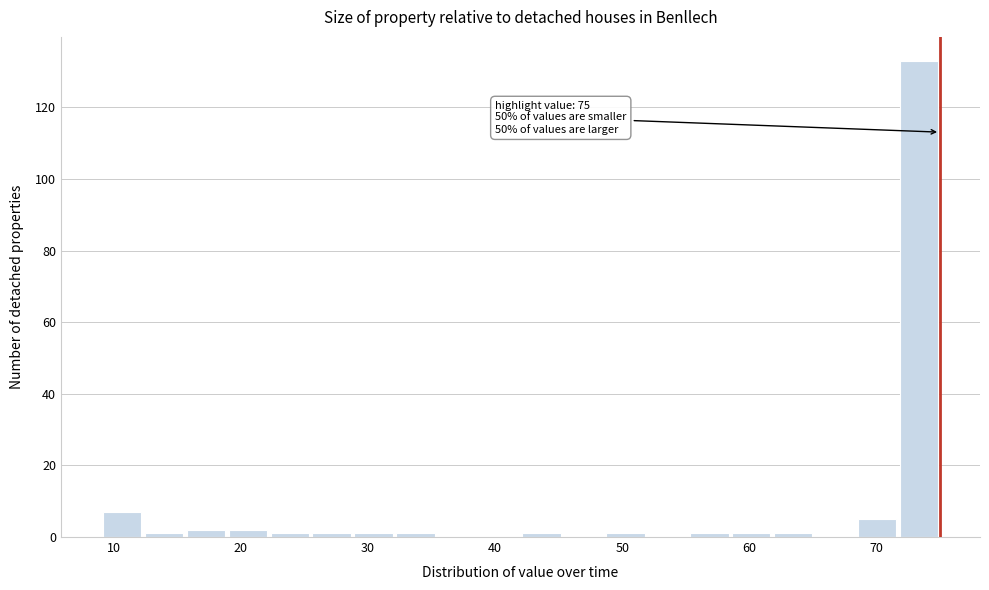

Around what value on the x-axis is the tallest bar? Give the approximate position of its centre, as read against the axis.

73